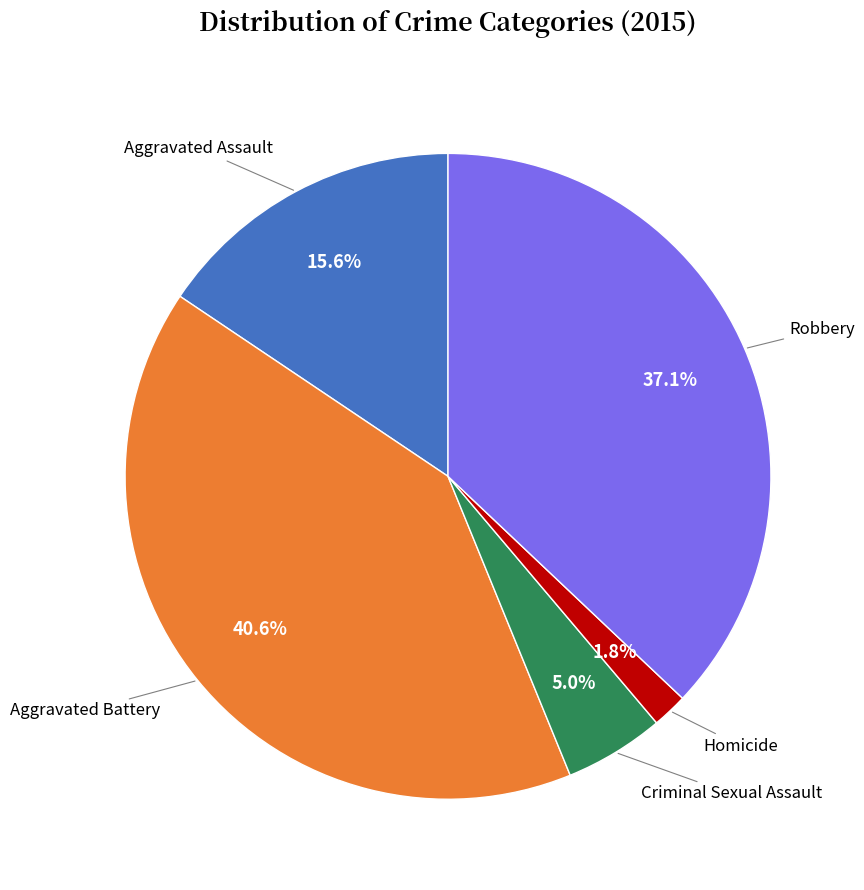

What is the largest slice in the pie chart?

Aggravated Battery